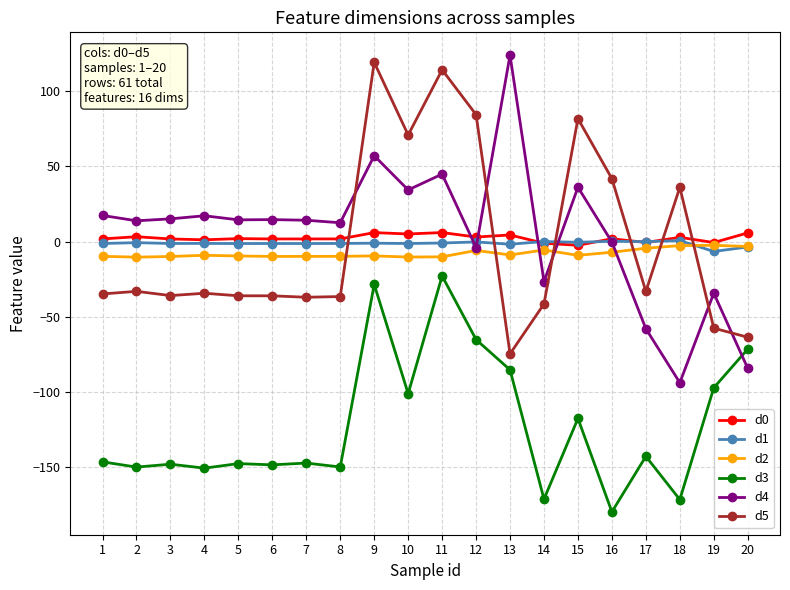

What is the spread (max minus min) of values at 19?

96.4